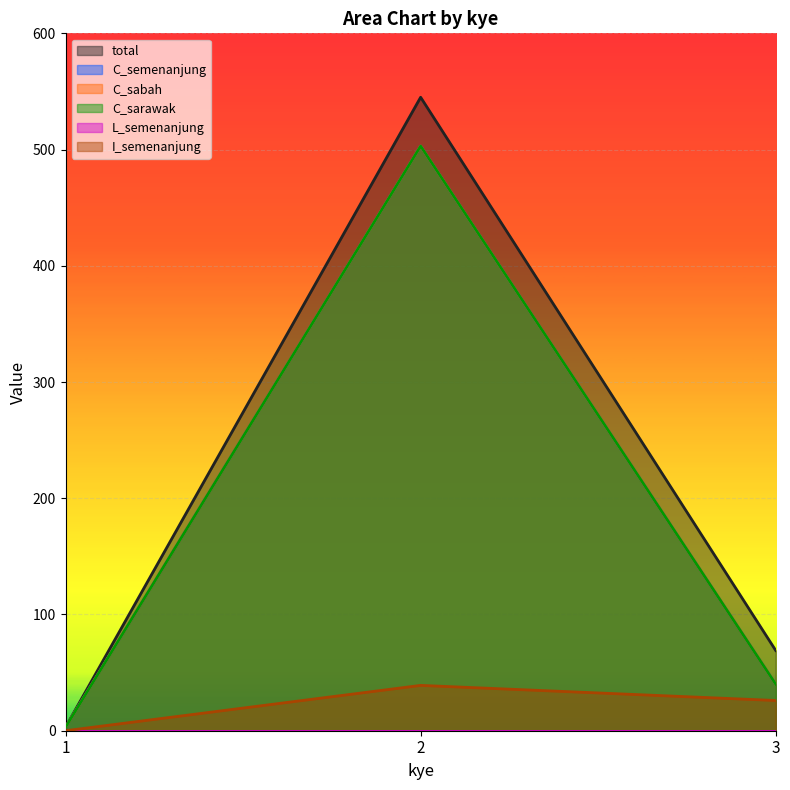

Which series has the largest total across all categories?

total